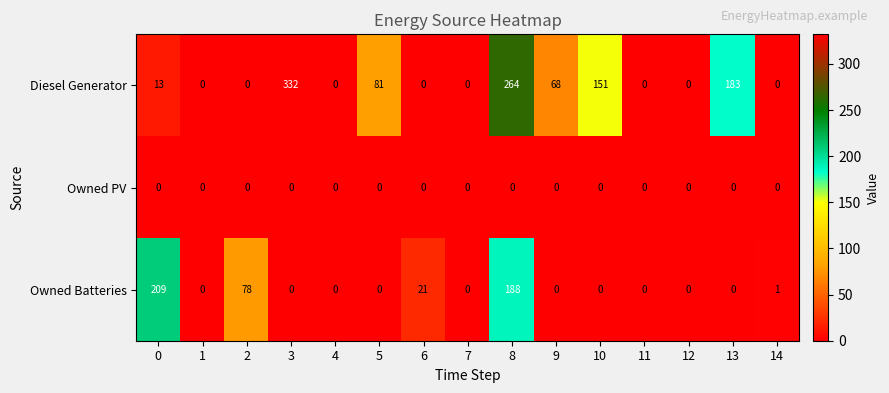

Which series has the largest total across all categories?

Diesel Generator